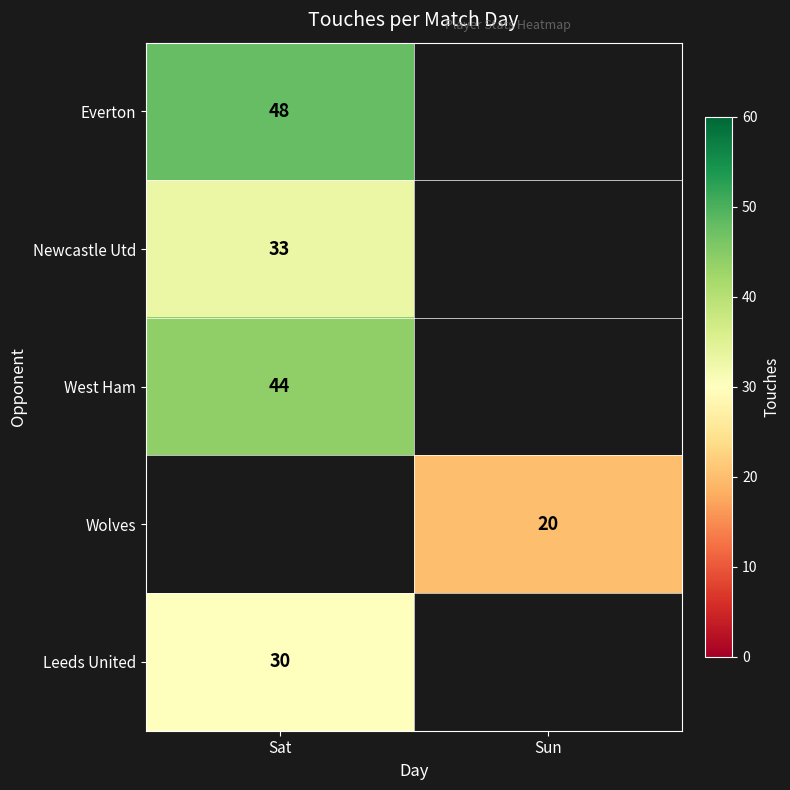

Is it true that Leeds United equals 44 at Sat?

False